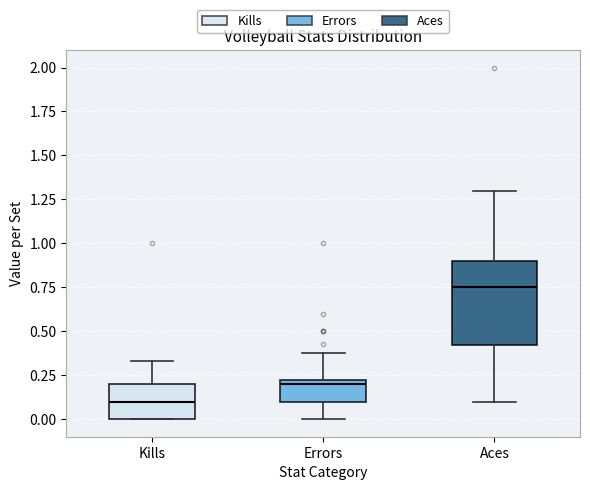

Reading left to right, transcribe this box plot: for each box, give where its median line is, the range the box spans, and where its two whiskers end, as read against the y-axis. The values are not printed on the chart, so give them approximately, as read against the axis.

Kills: median 0.10, box 0.00 to 0.20, whiskers 0.00 to 0.35
Errors: median 0.20, box 0.10 to 0.25, whiskers 0.00 to 0.40
Aces: median 0.75, box 0.40 to 0.90, whiskers 0.10 to 1.30